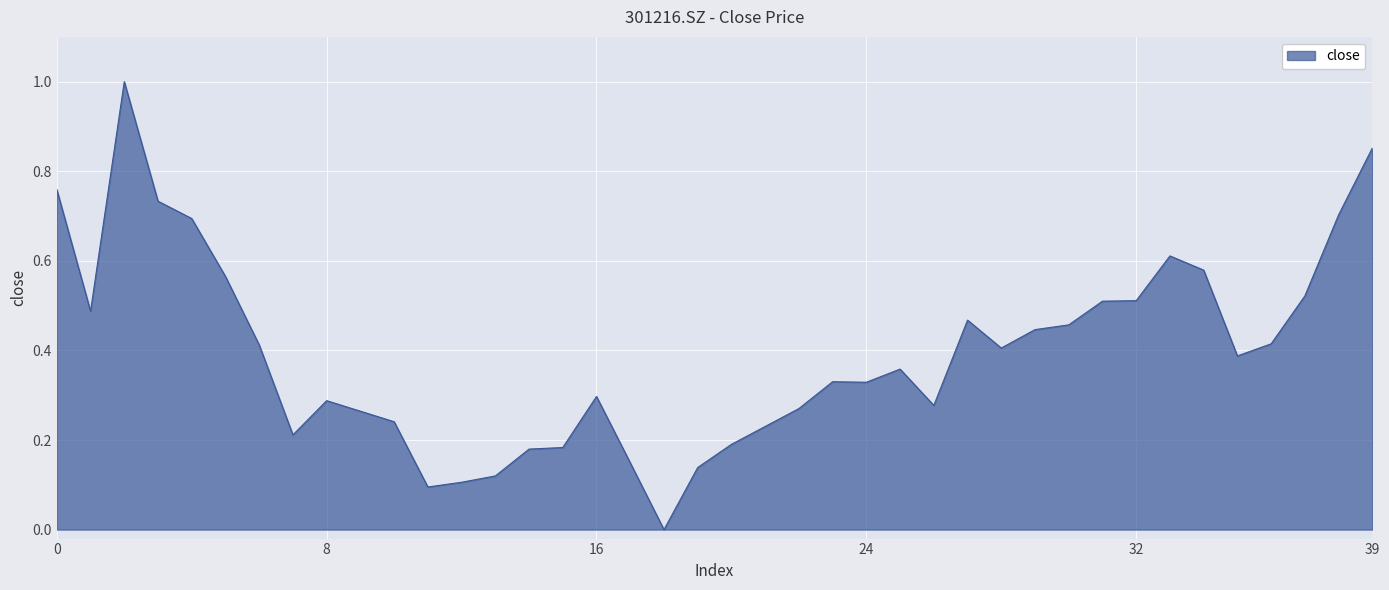

What is the maximum value shown in the chart?

1.0